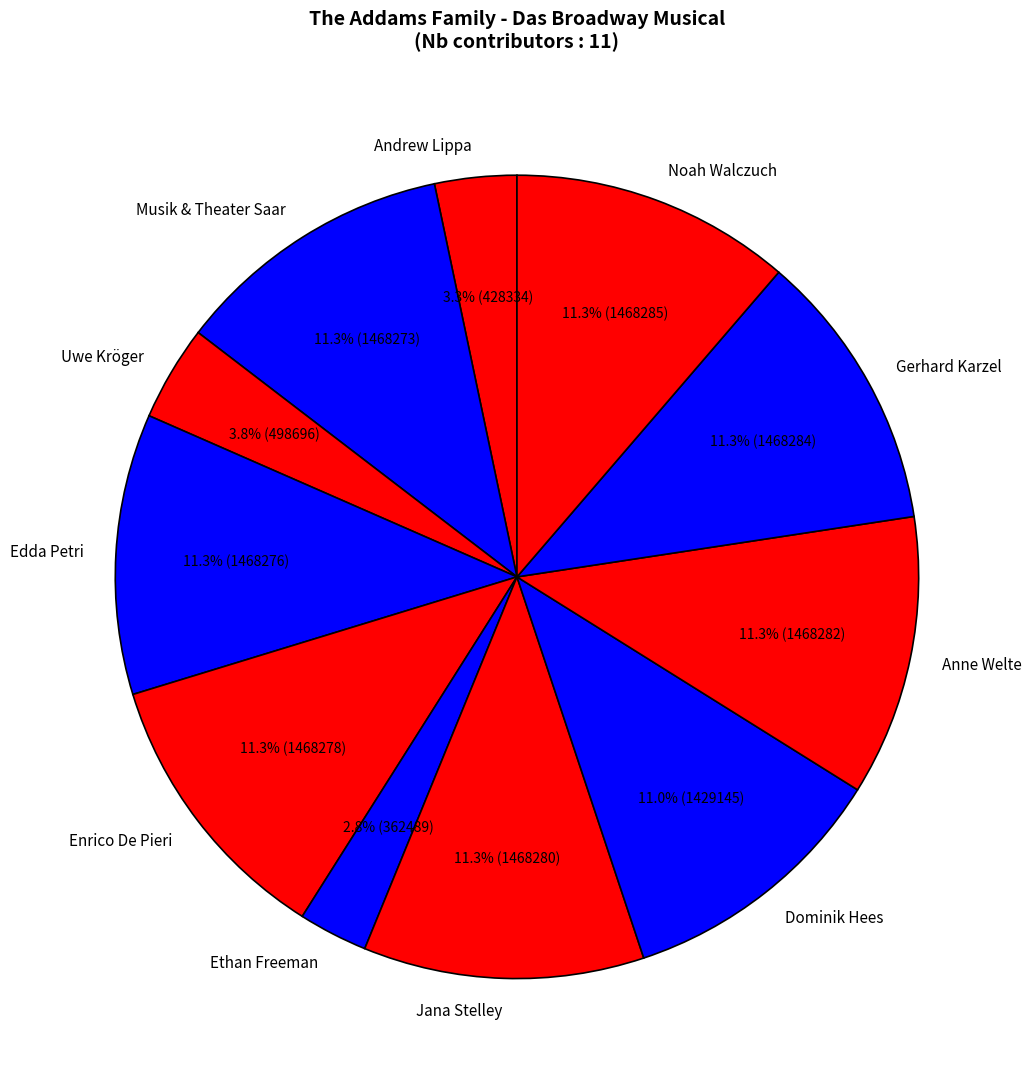

True or false: Dominik Hees accounts for 11% of the total.

True